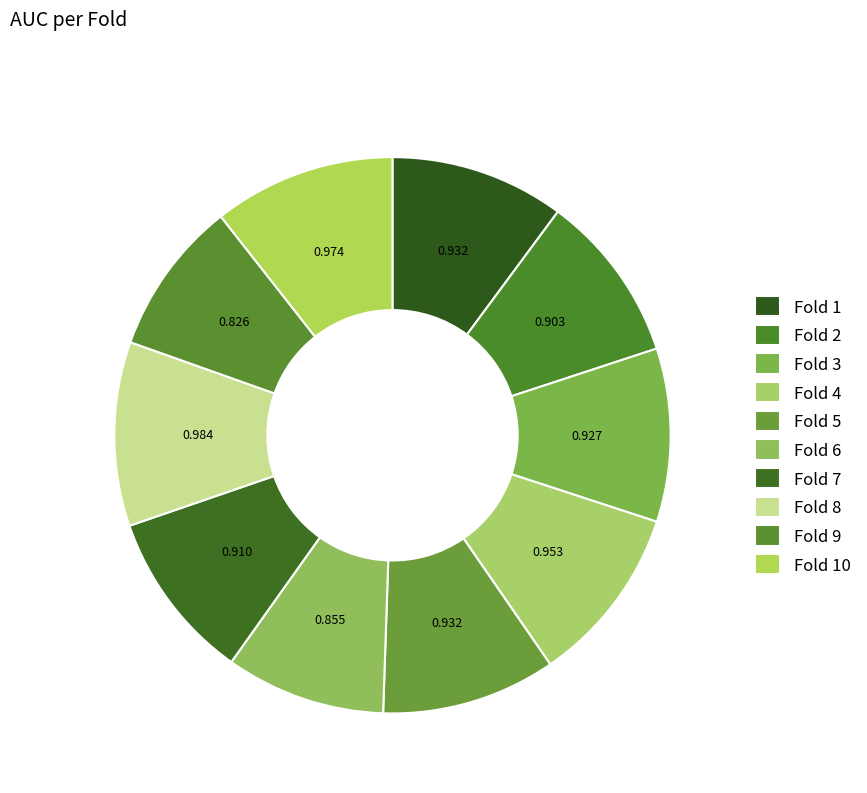

What percentage is the Fold 5 slice, to the nearest percent?

10%